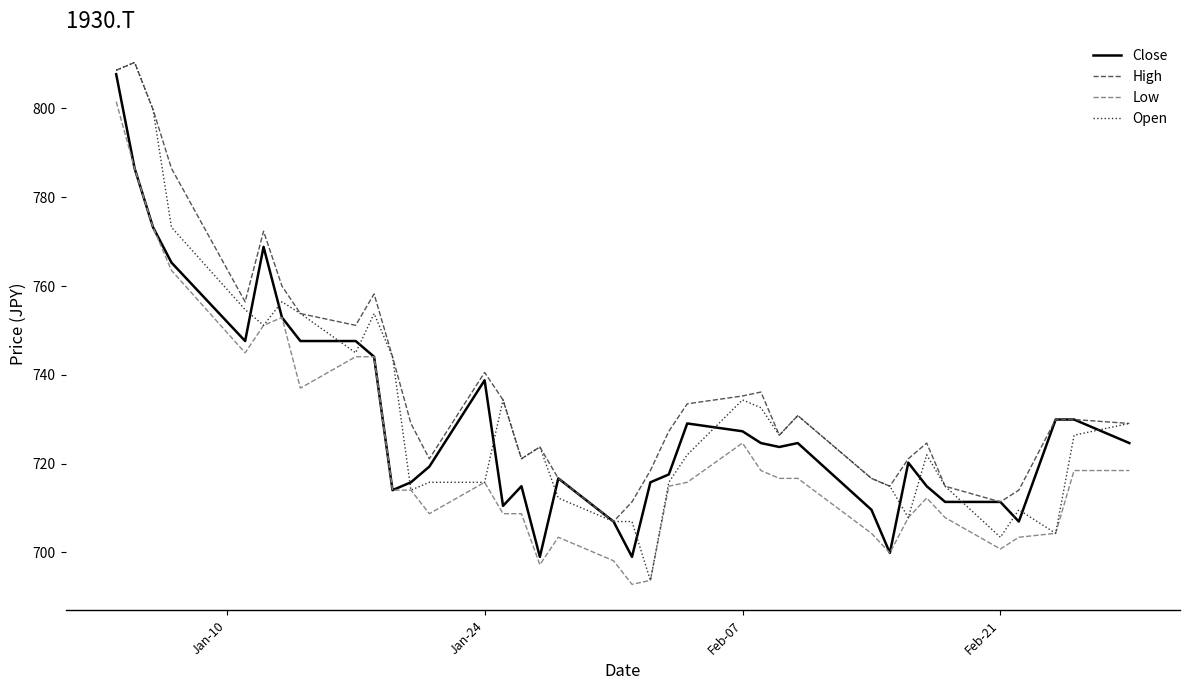

What is the difference between the second highest and second lowest values in the Open series?

105.2